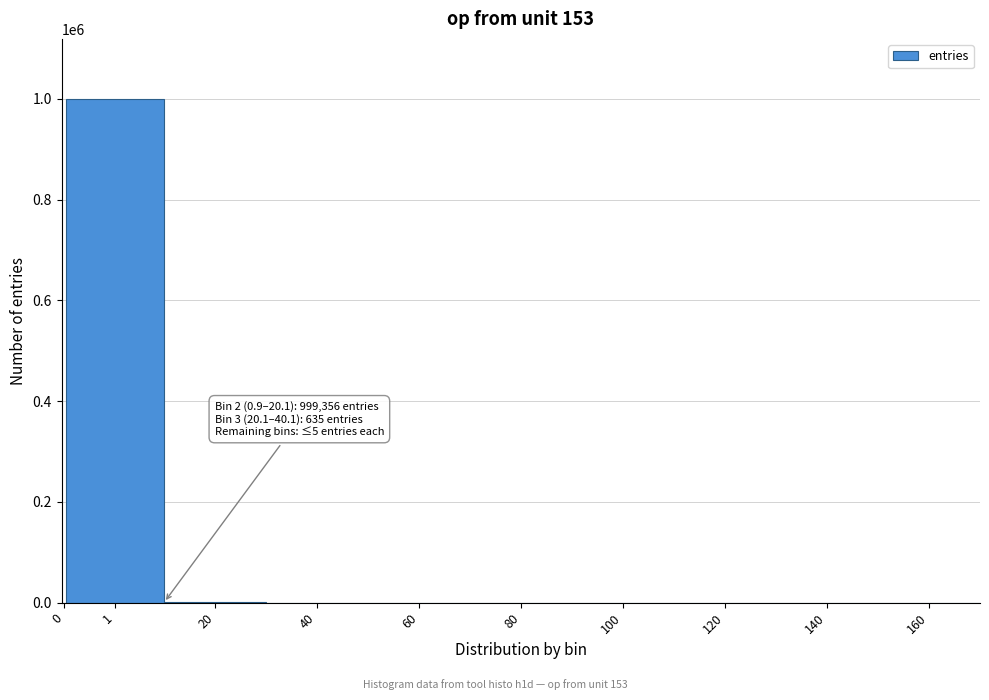

The value at 1 is 999356. True or false?

True